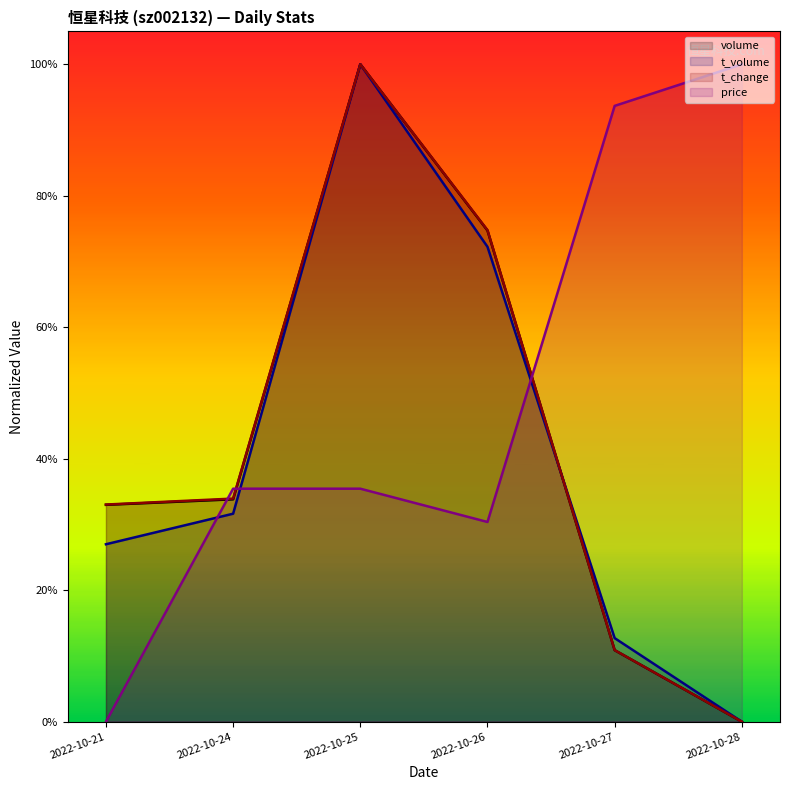

Reading right to left, what are all the values shown in this chart?

volume: 2022-10-28=0.0	2022-10-27=0.1	2022-10-26=0.7	2022-10-25=1.0	2022-10-24=0.3	2022-10-21=0.3
t_volume: 2022-10-28=0.0	2022-10-27=0.1	2022-10-26=0.7	2022-10-25=1.0	2022-10-24=0.3	2022-10-21=0.3
t_change: 2022-10-28=0.0	2022-10-27=0.1	2022-10-26=0.7	2022-10-25=1.0	2022-10-24=0.3	2022-10-21=0.3
price: 2022-10-28=1.0	2022-10-27=0.9	2022-10-26=0.3	2022-10-25=0.4	2022-10-24=0.4	2022-10-21=0.0